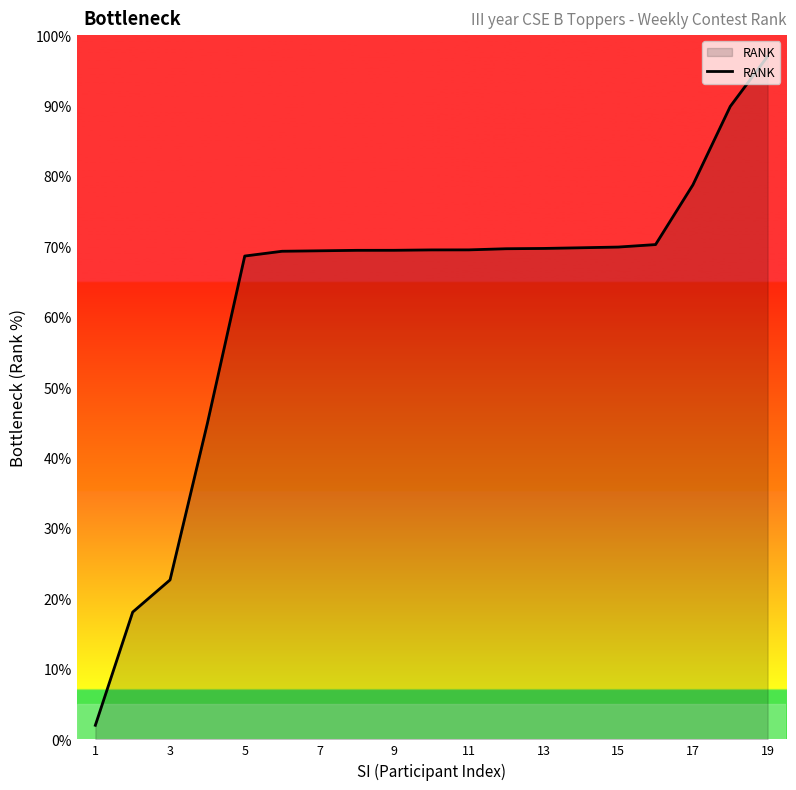

What is the minimum value shown in the chart?

2.0